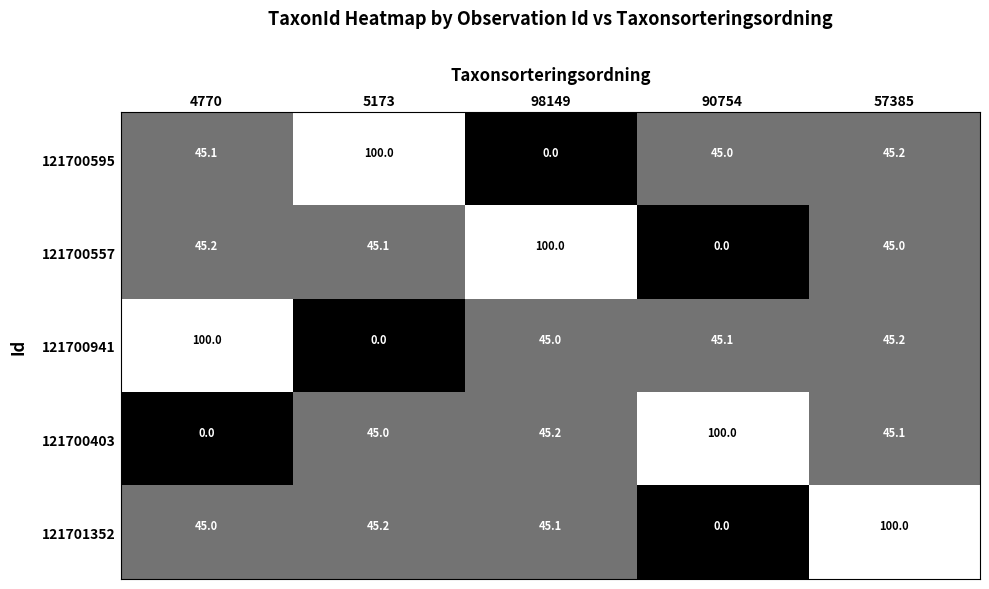

At how many categories does at least one series exceed 85?

5